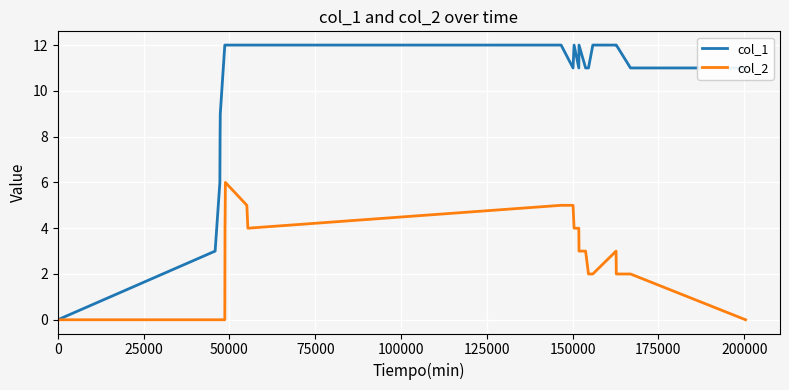

Rank the series by their average value, from lowest to highest.

col_2, col_1